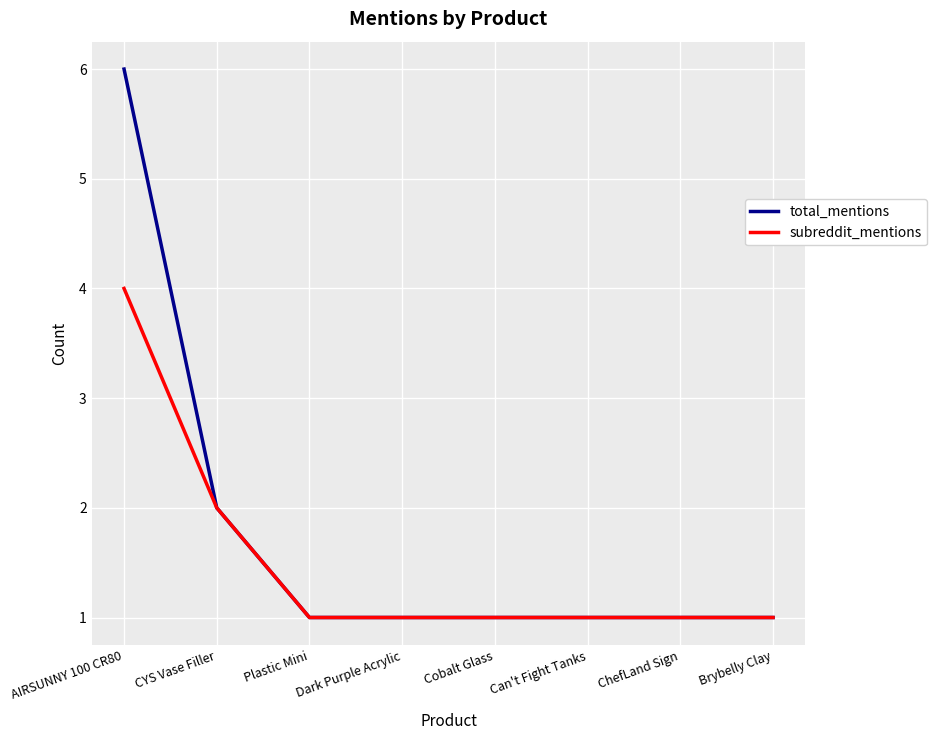

Rank the series by their average value, from highest to lowest.

total_mentions, subreddit_mentions